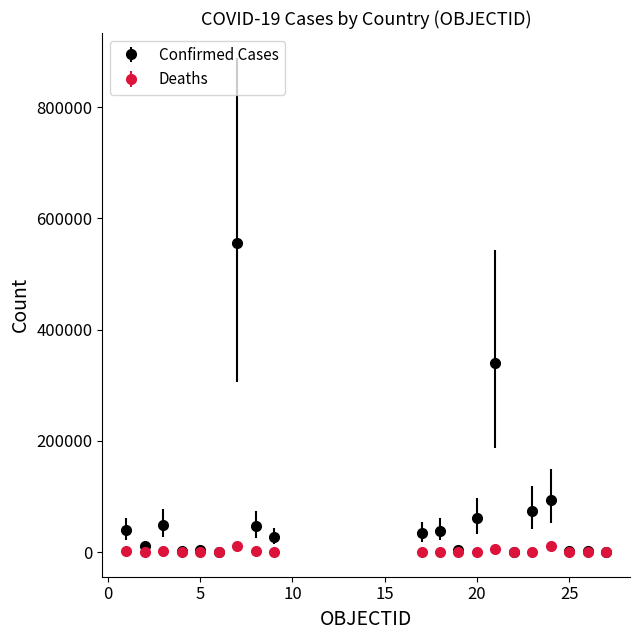

Which series has the largest total across all categories?

Confirmed Cases